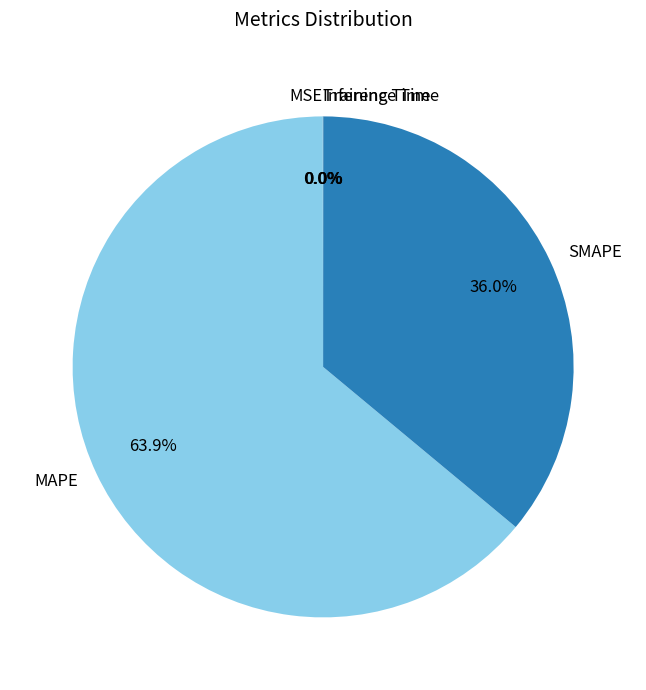

What portion of the pie excludes SMAPE?

64.0%